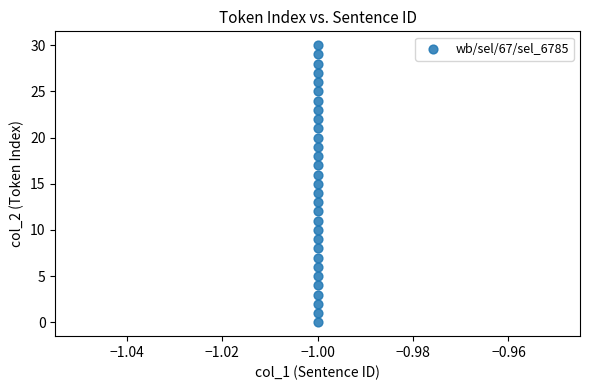

What is the range of Y values (max minus min)?

30